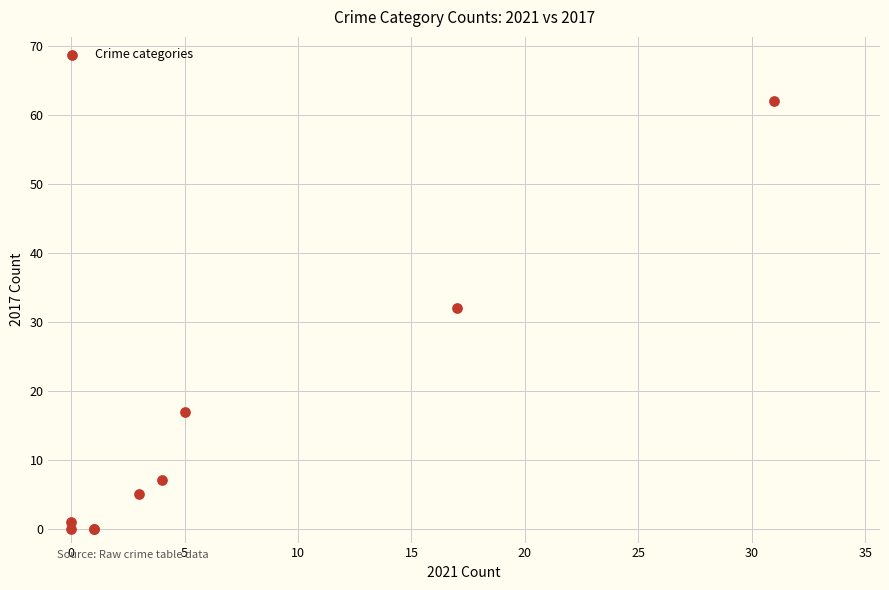

What Y value in the scatter plot is closest to 31?

32